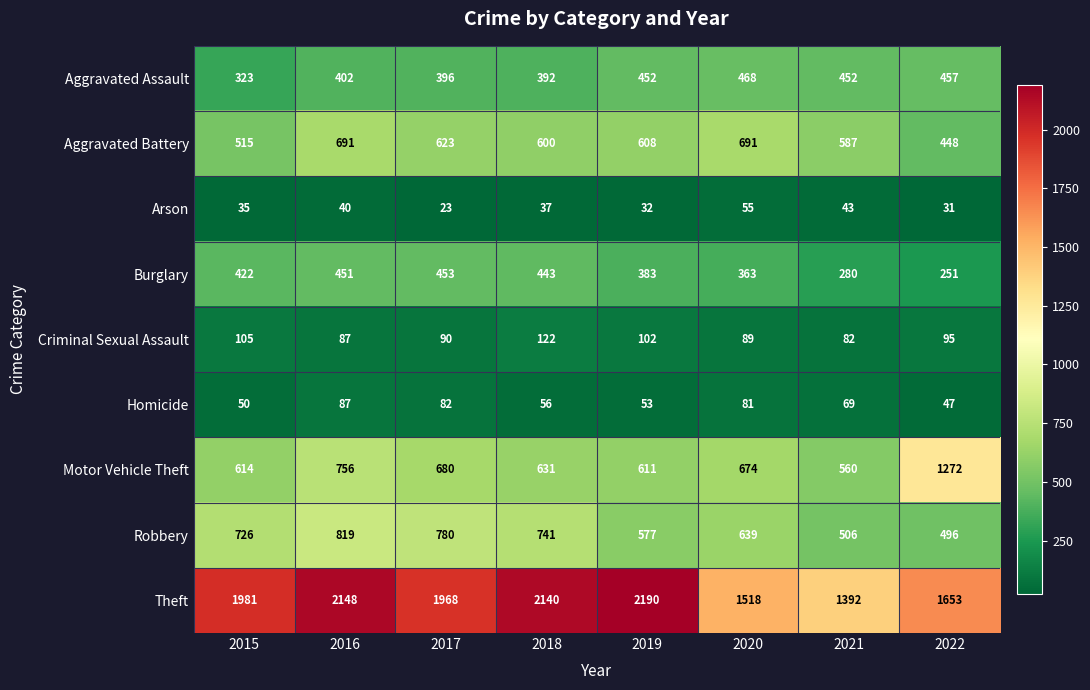

Count the number of categories in the chart.

8